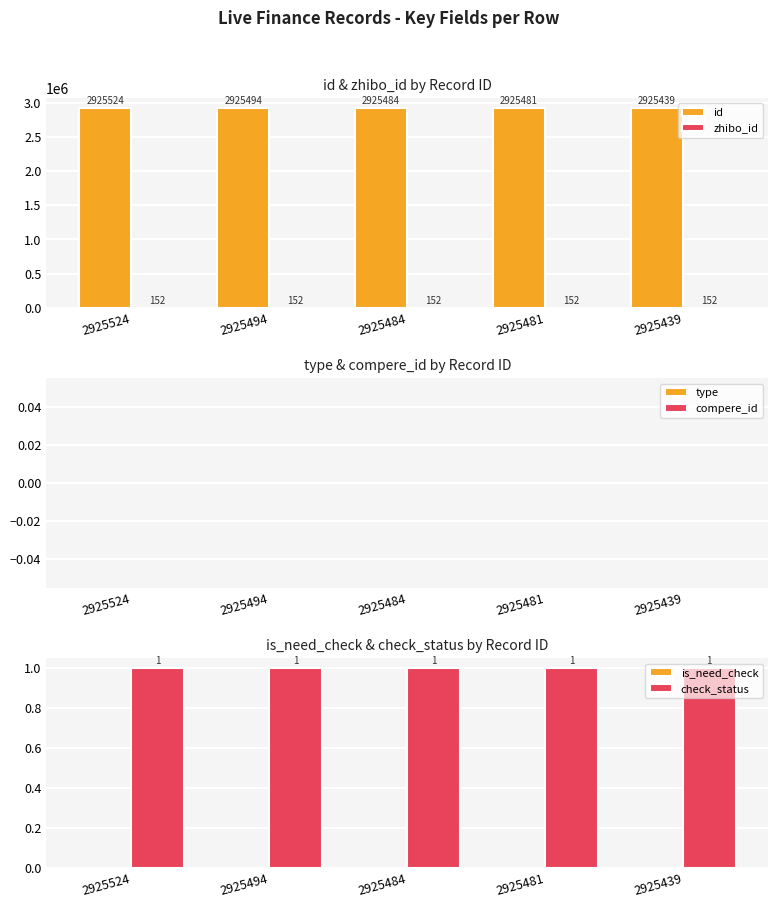

What is the difference between the highest and lowest values at 2925494?

2925494